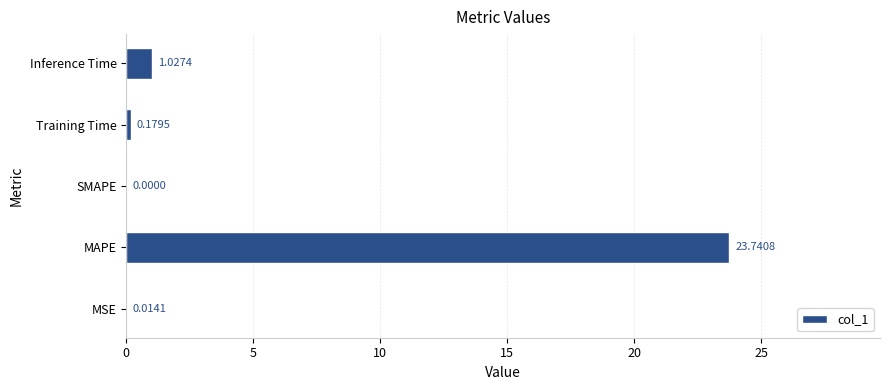

How many values are above zero?

4